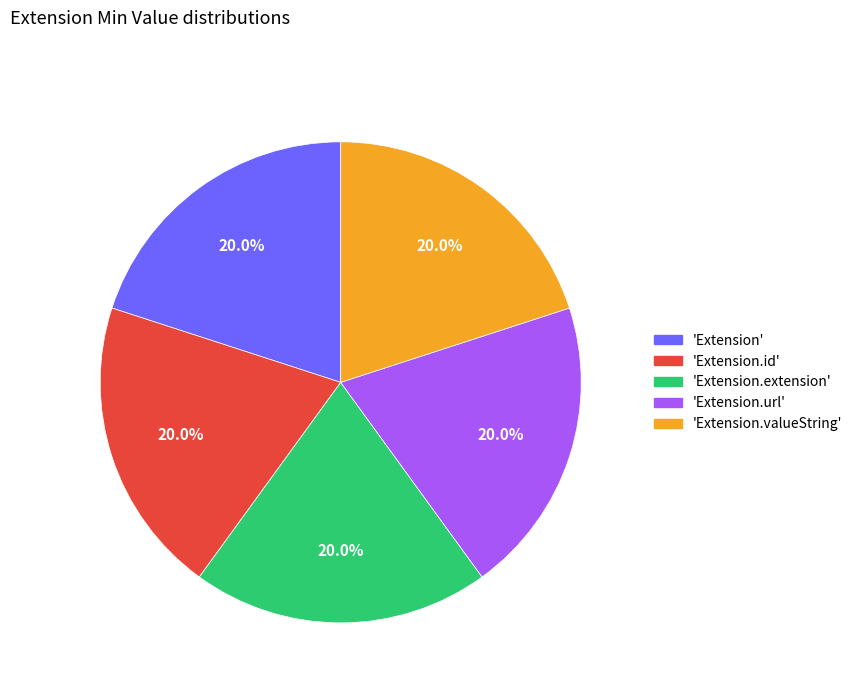

What is the ratio of the value at 'Extension' to the value at 'Extension.valueString'?

1.0